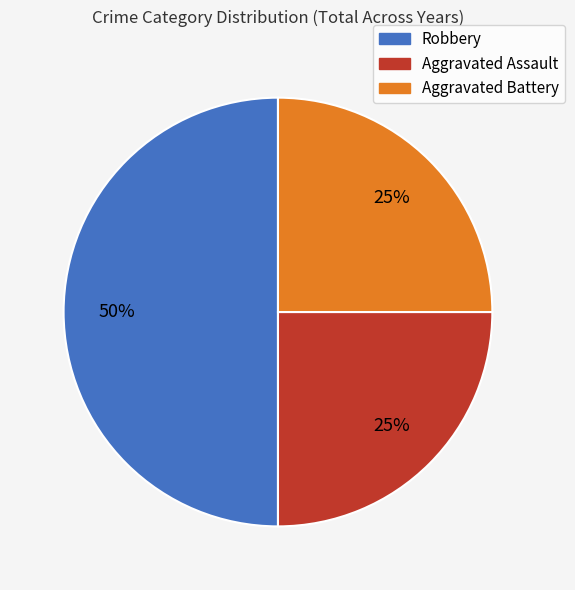

Between Robbery and Aggravated Battery, which is larger?

Robbery